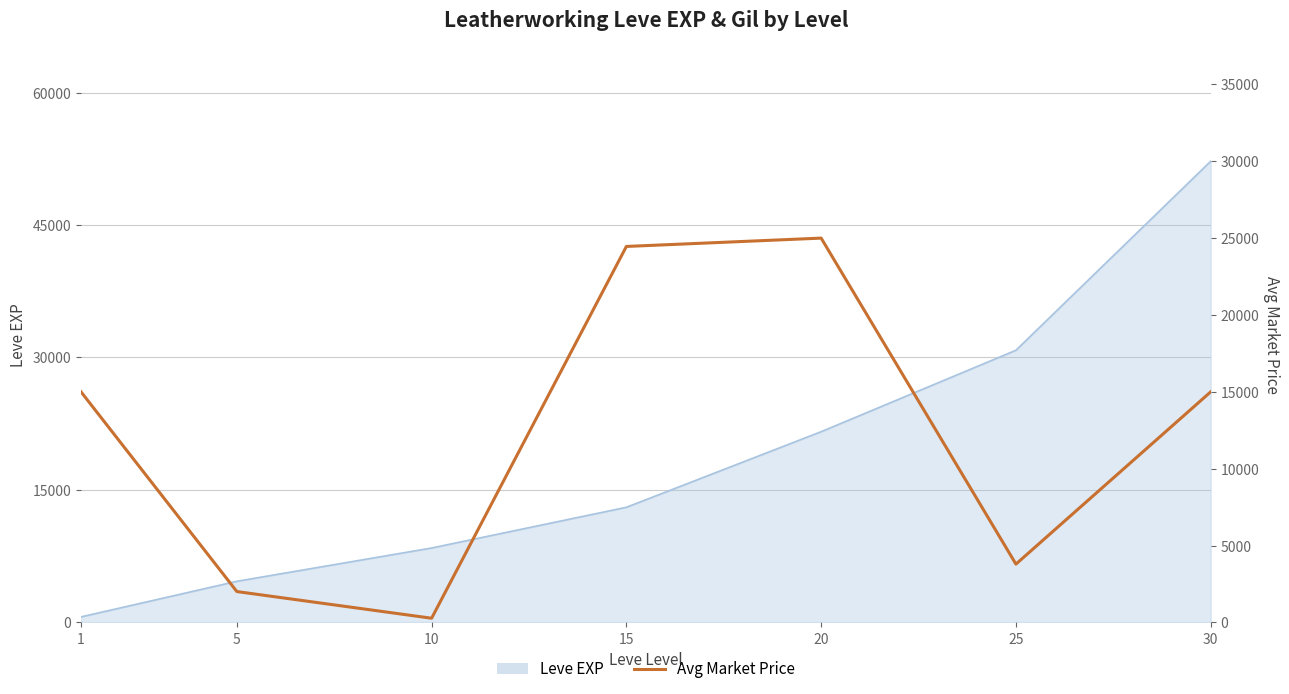

Where does the data first go above 15000?

15